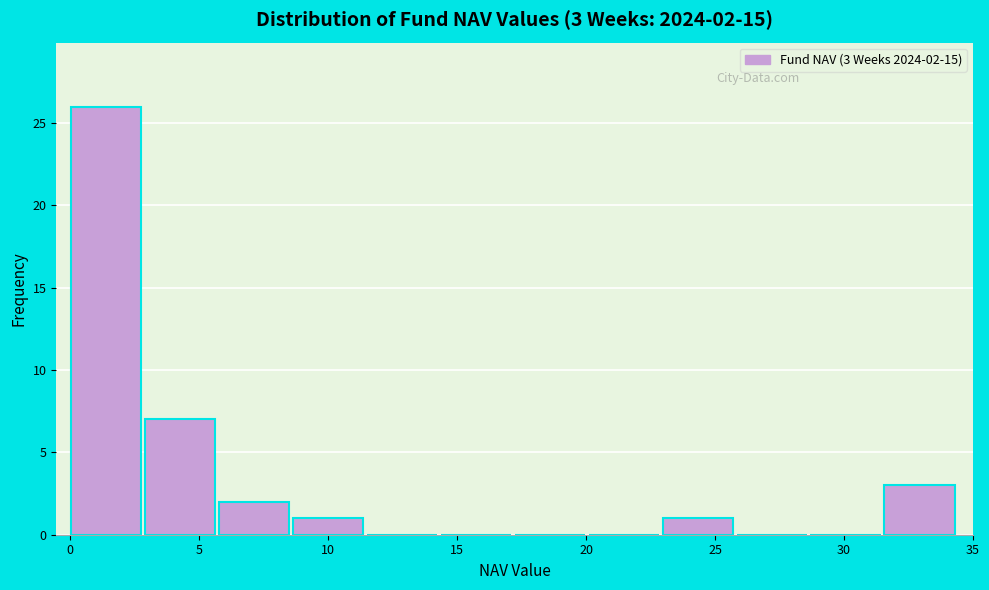

Which range on the x-axis has the tallest bar?

0.0 to 3.0